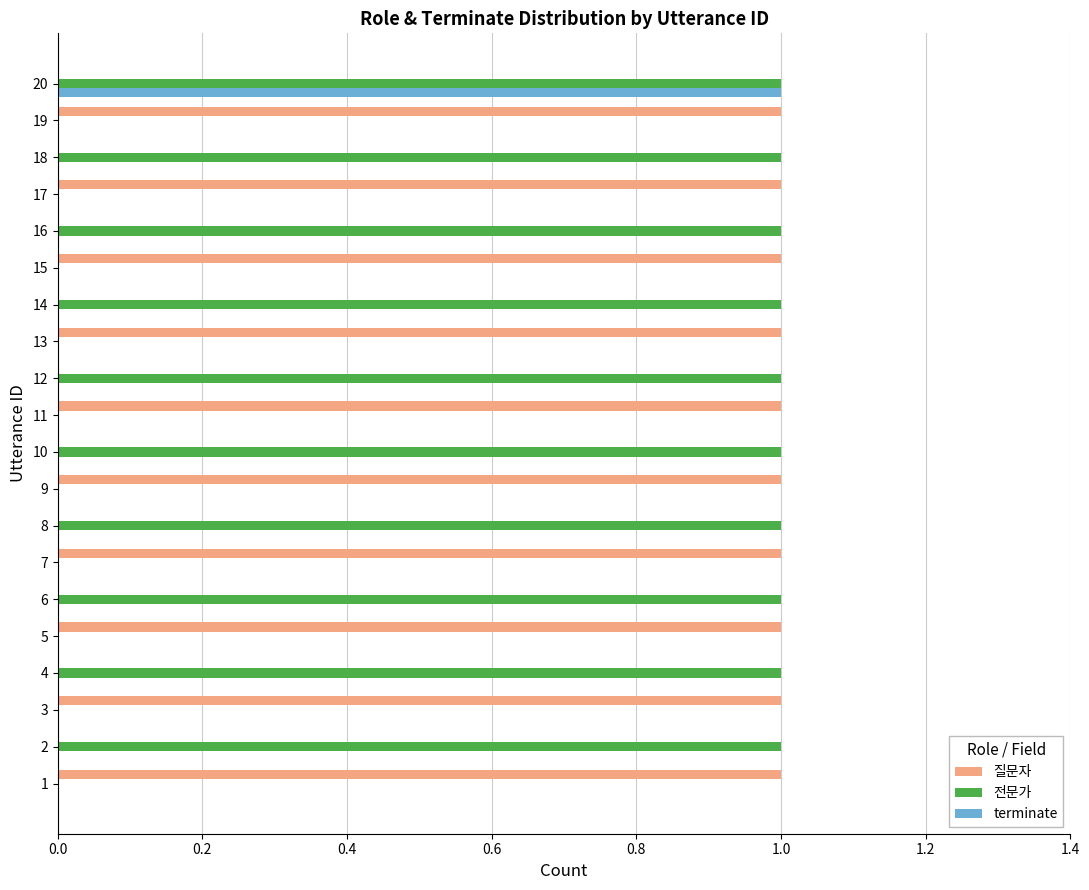

The value of terminate at 10 is 0. True or false?

True